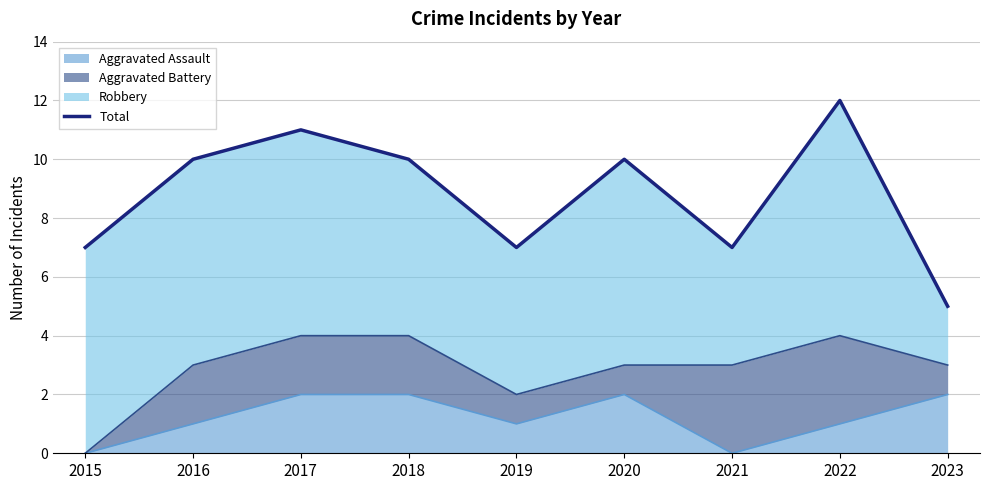

Does the chart have visible grid lines?

Yes